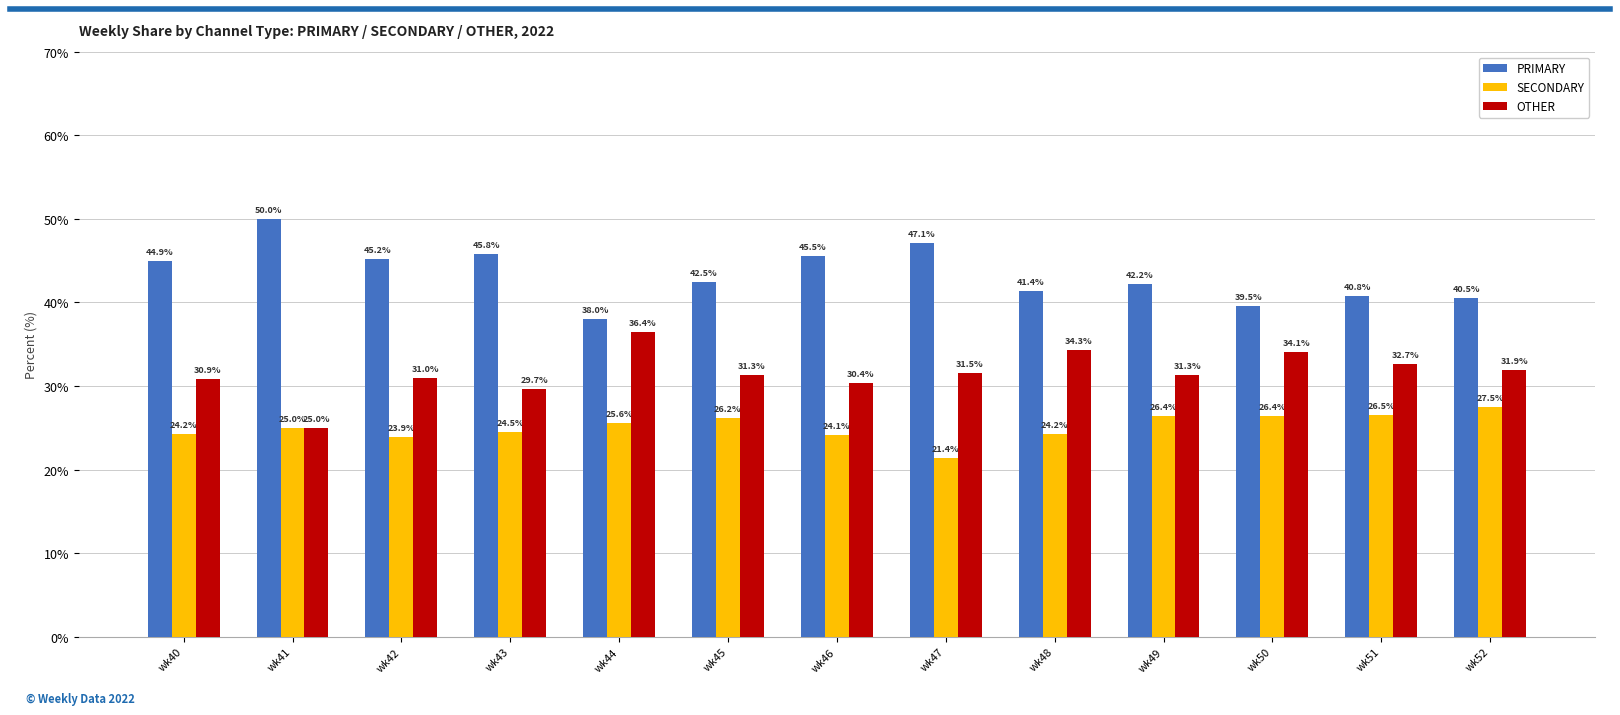

Which series has the largest total across all categories?

PRIMARY